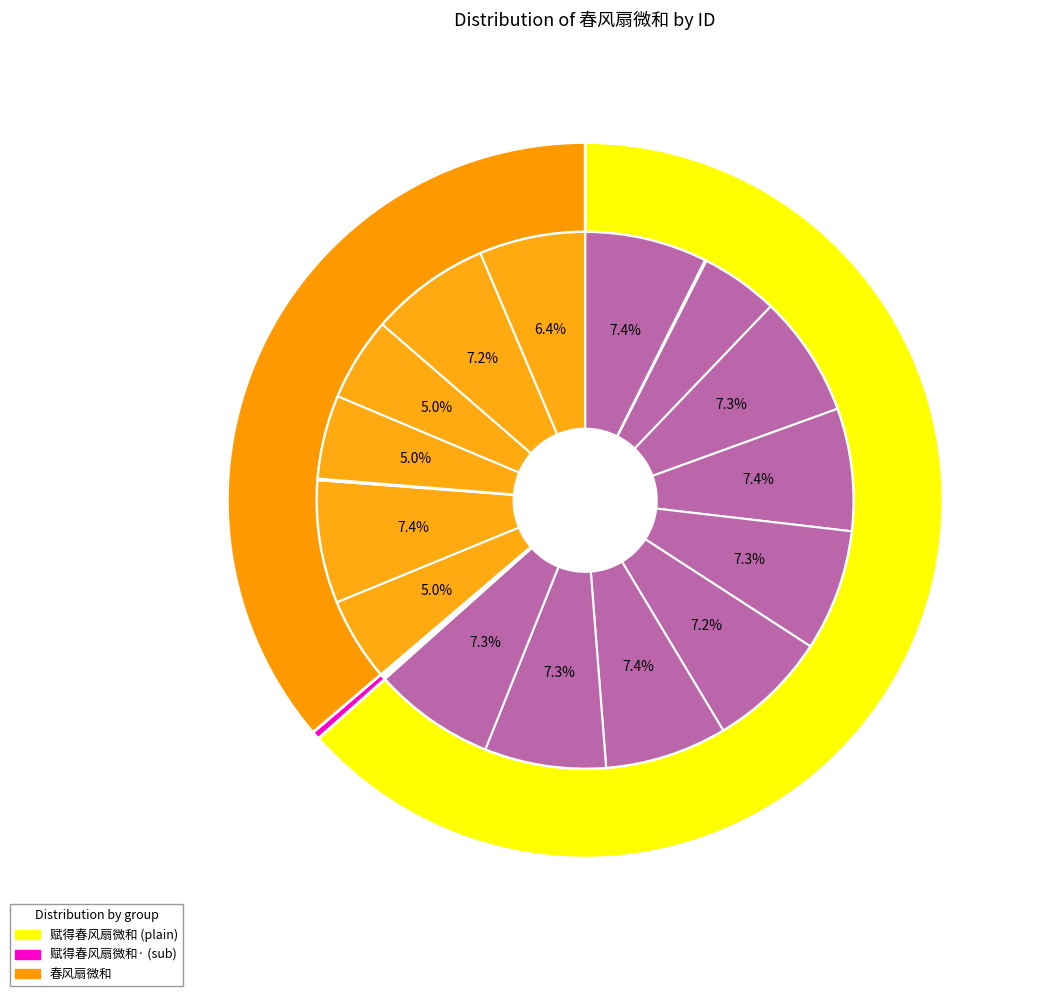

What is the change in value from 赋得春风扇微和 to 赋得春风扇微和?

+421639